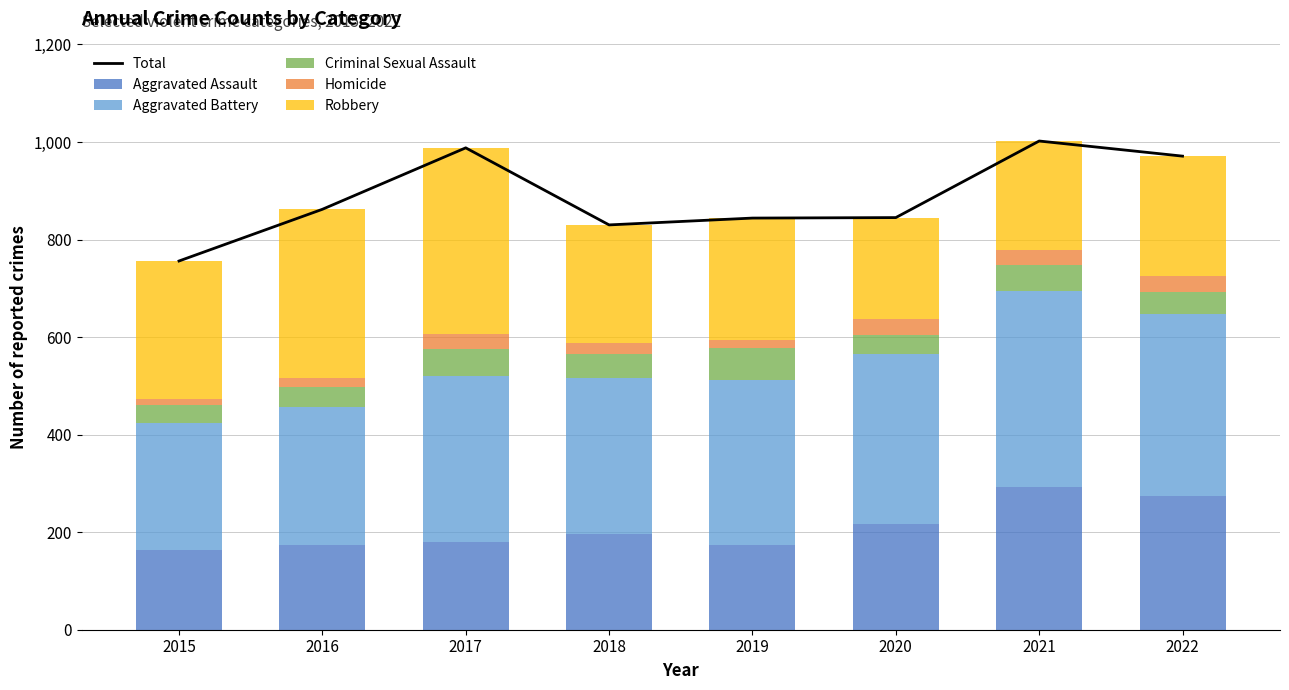

What is the lowest value of the Aggravated Assault series?

164